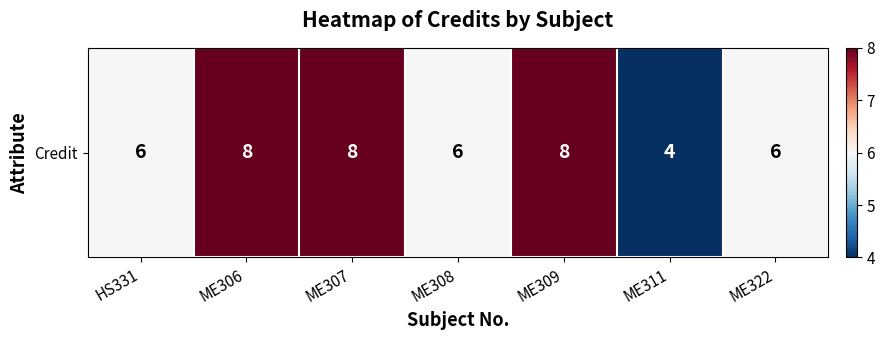

True or false: the data shows 9 at HS331.

False